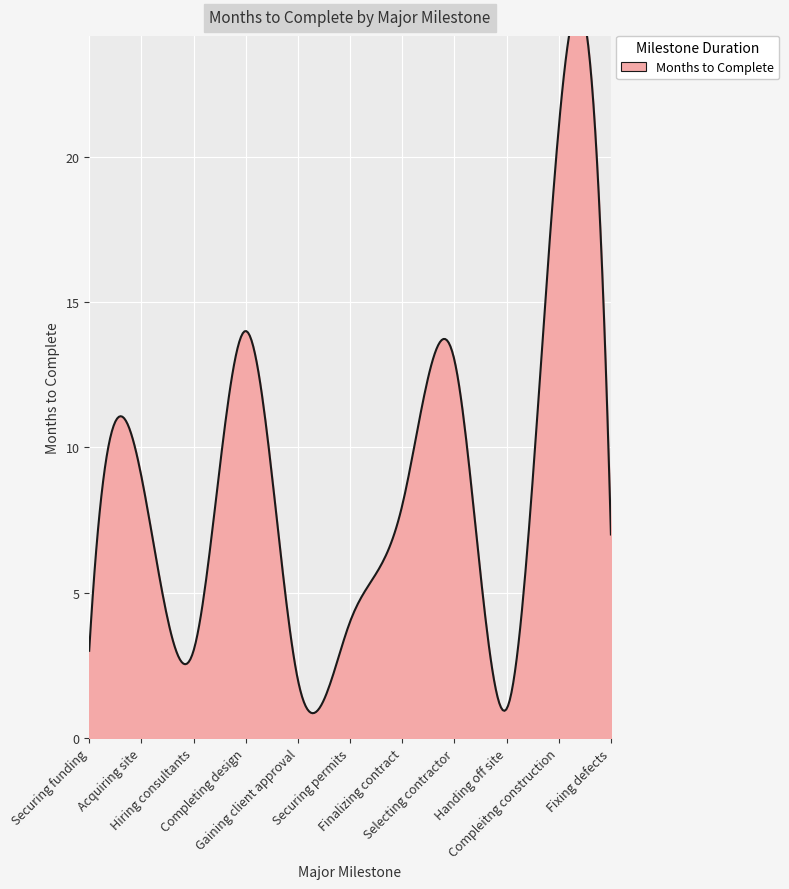

What is the change in value from Selecting contractor to Compleitng construction?

+8